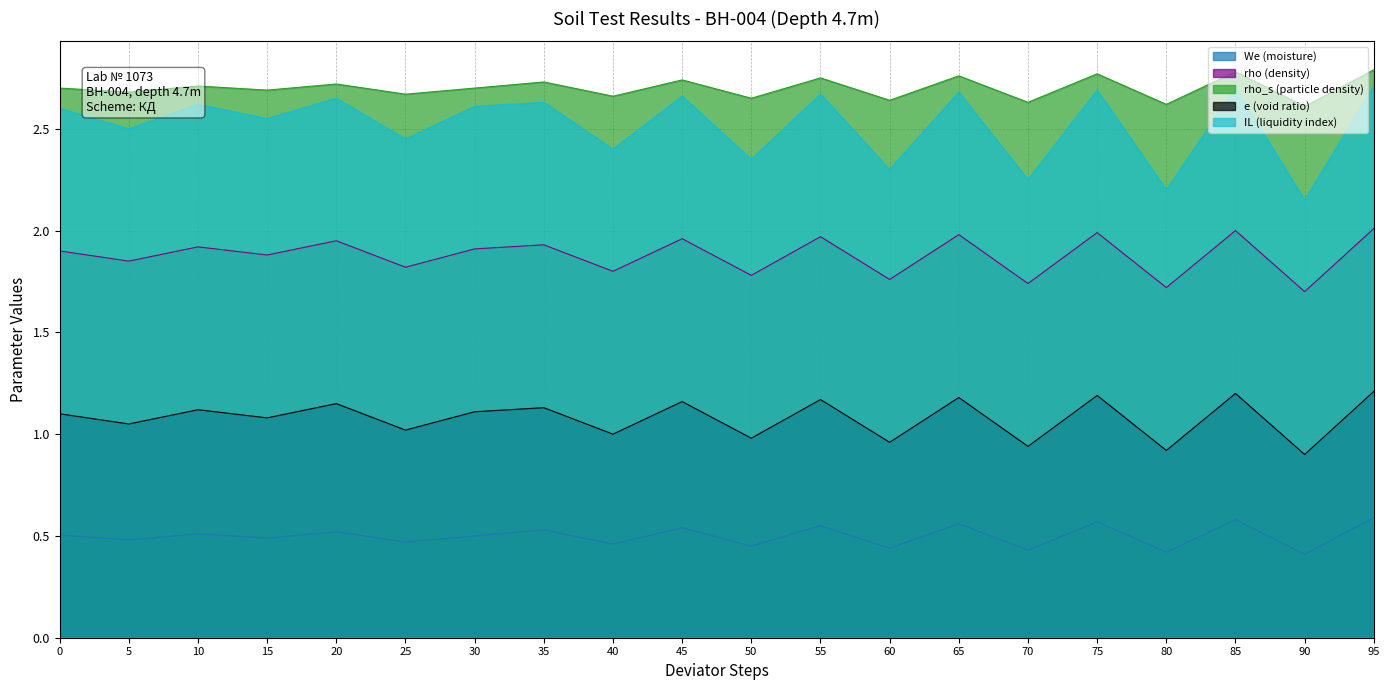

What is the minimum value for e (void ratio)?

0.9